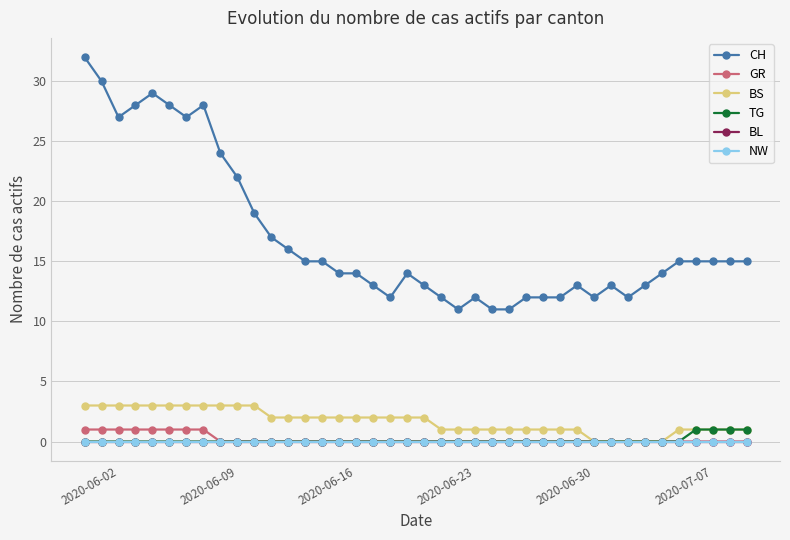

How many interior local valleys does the CH series have?

6